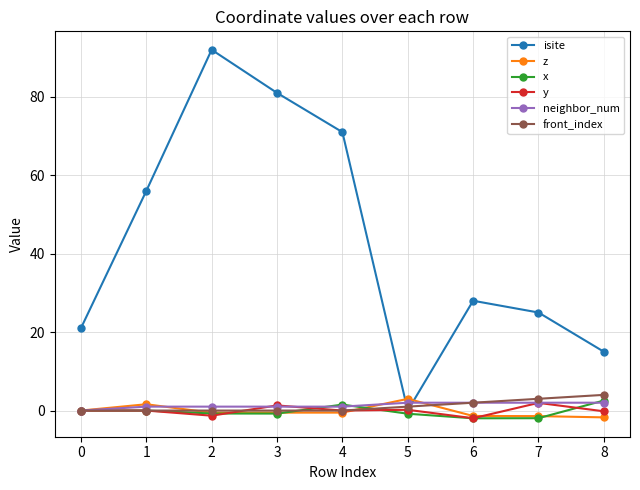

What is the difference between the highest and lowest values at 1?

56.0